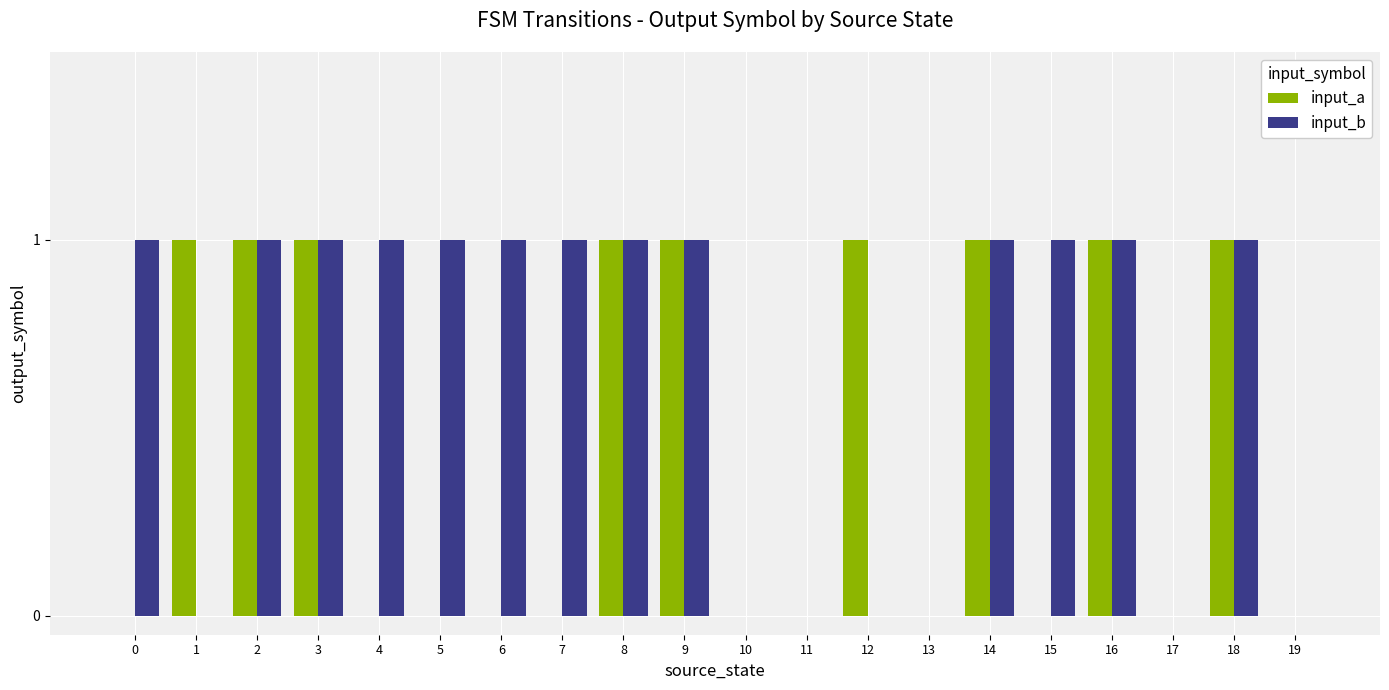

How many series are shown in this chart?

2